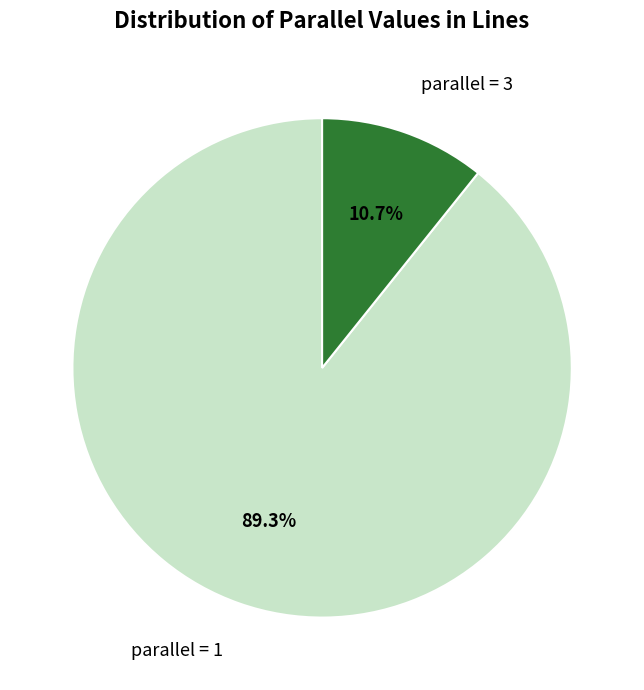

Count the number of slices in the pie.

2